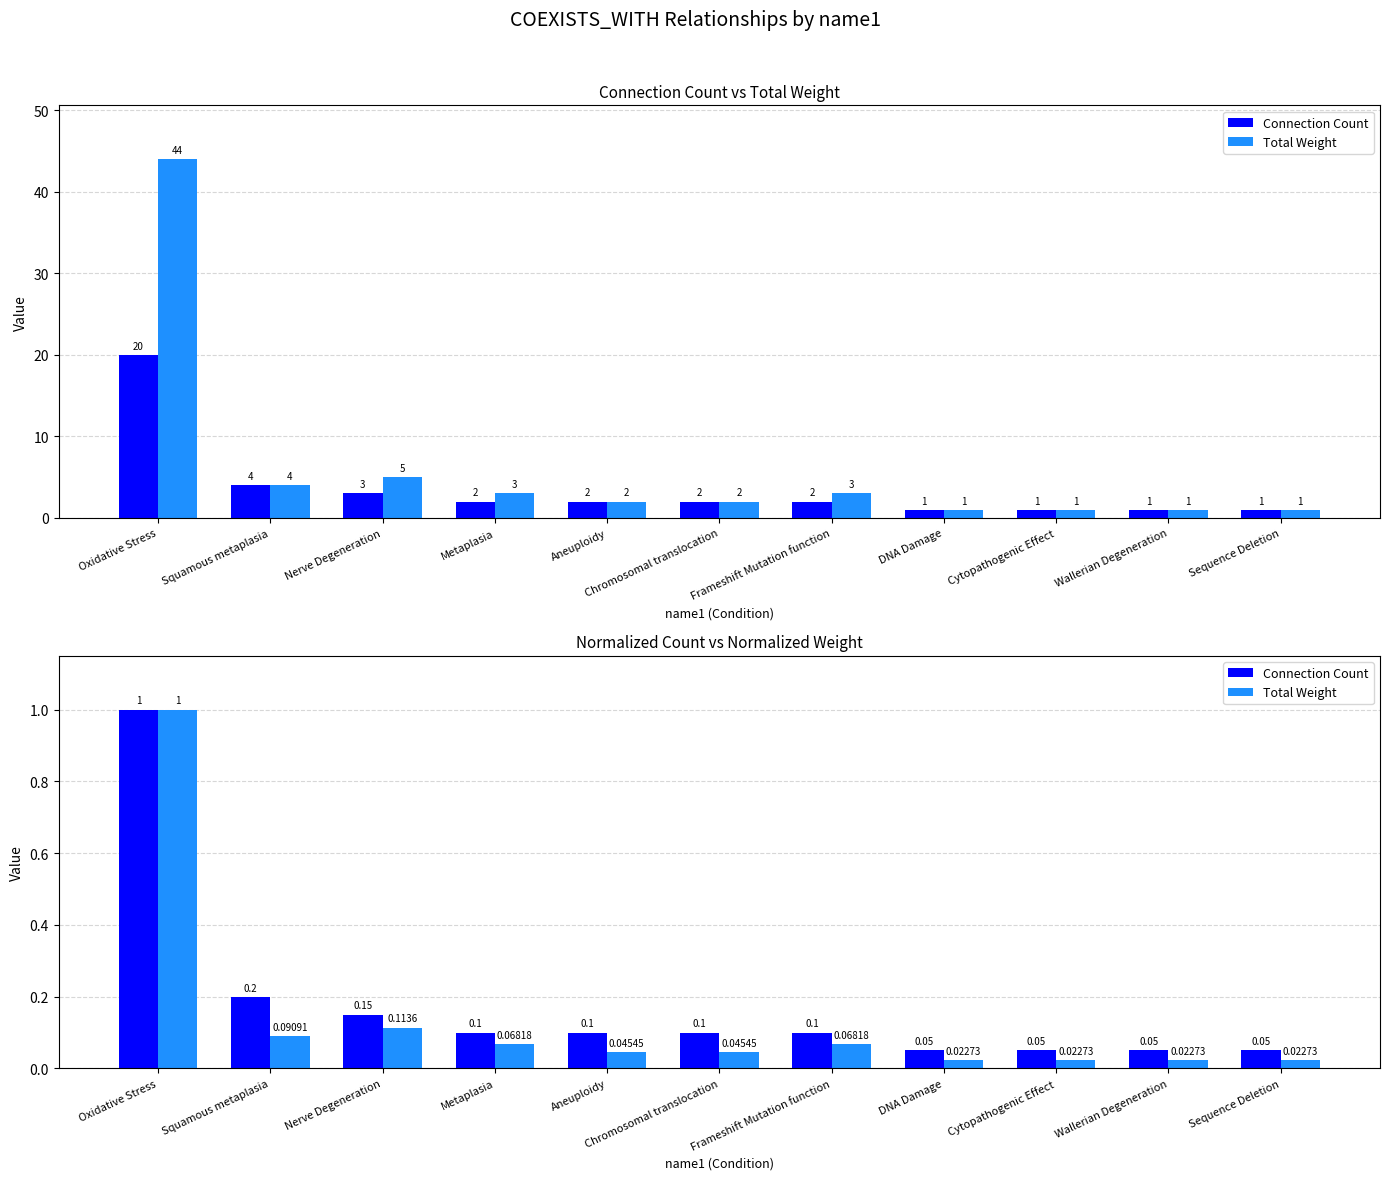

True or false: Total Weight has a value of 0.1 at Frameshift Mutation function.

True